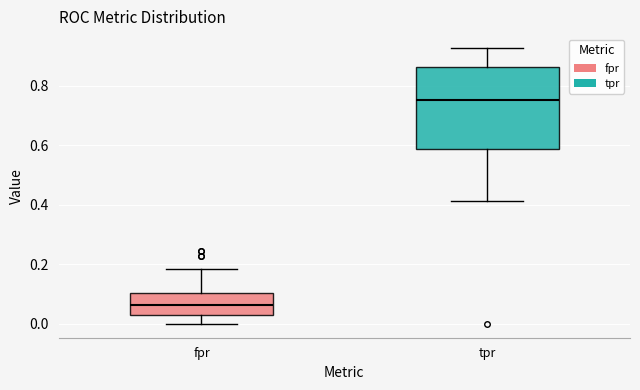

Which box is the tallest, from its lower edge to its upper edge?

tpr